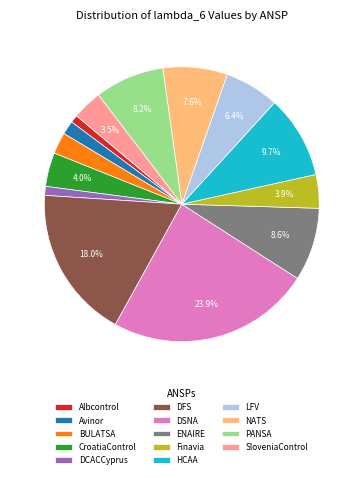

Does ENAIRE account for over 50% of the chart?

No